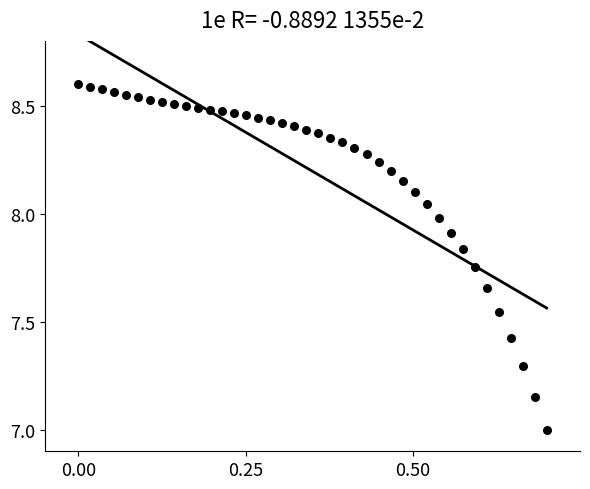

What is the range of X values (max minus min)?

0.7